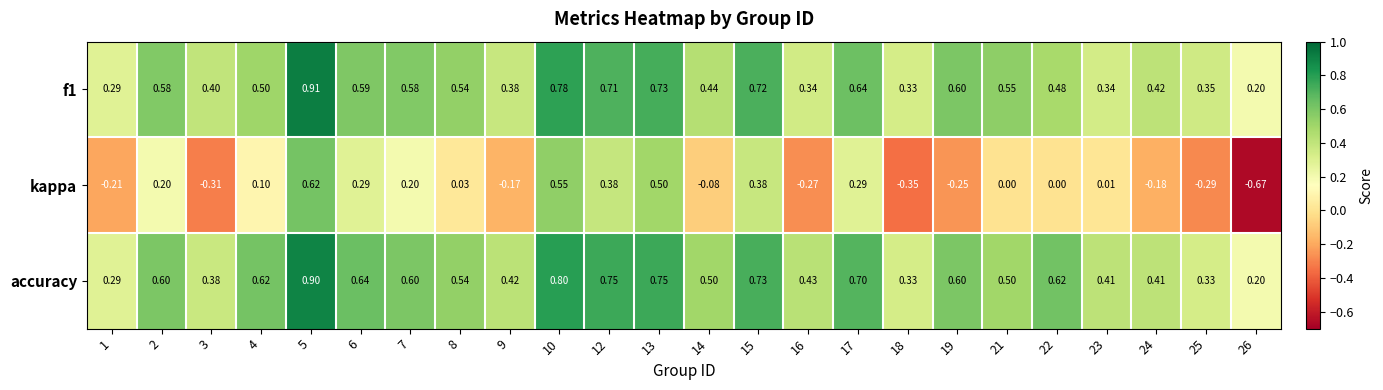

Which series has the largest range (max minus min)?

kappa